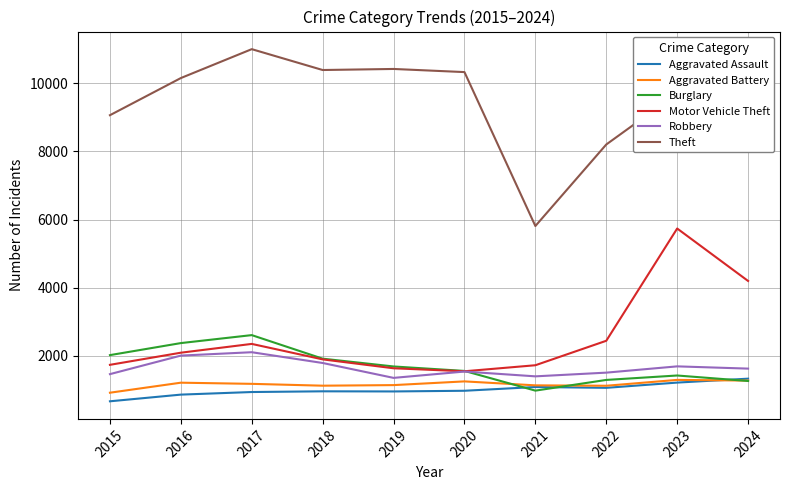

True or false: Theft and Robbery cross at least once.

False